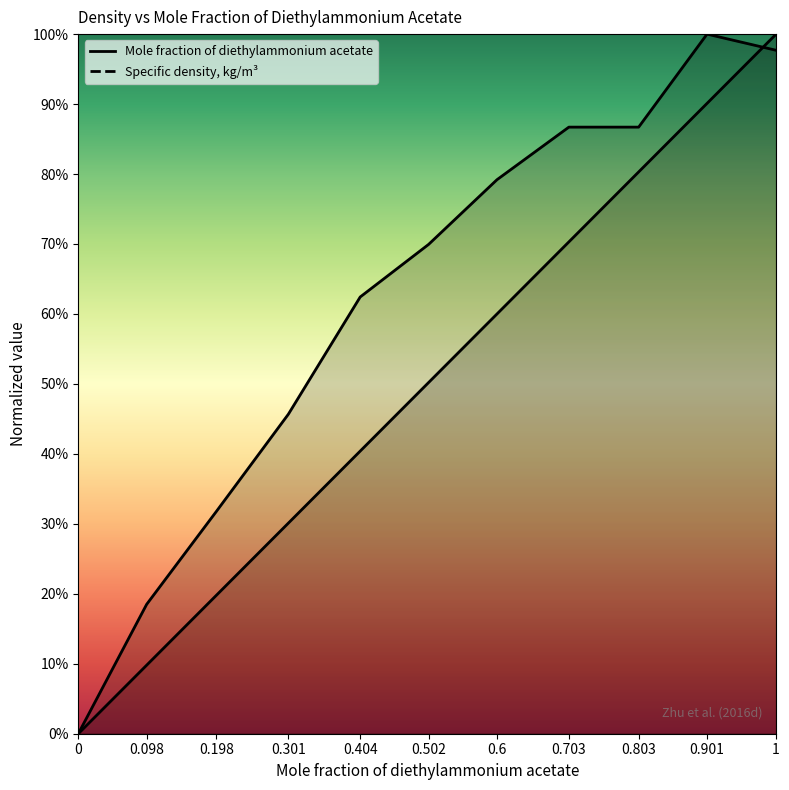

What is the total value across all series at 0.301?

0.8